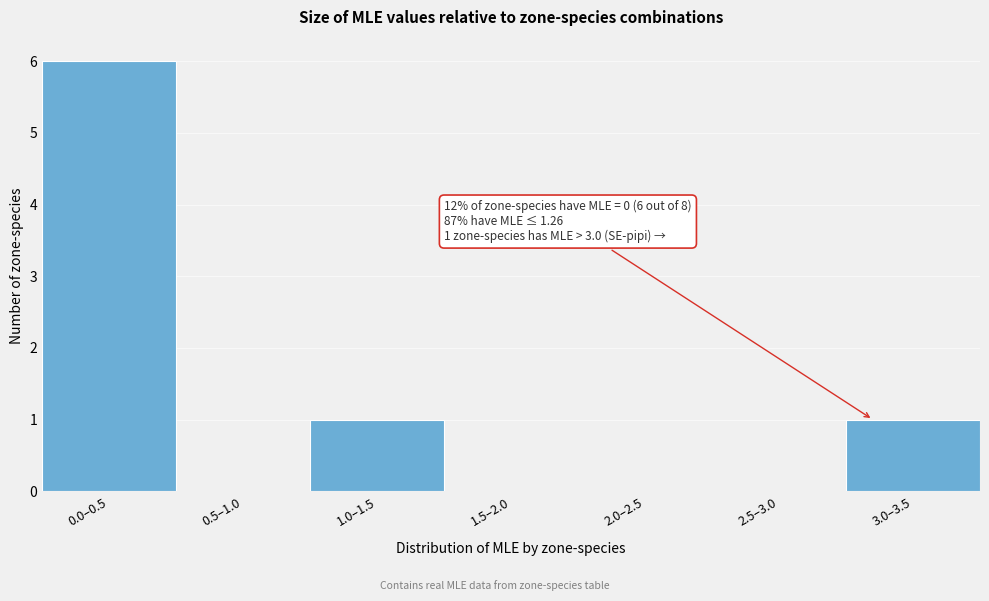

Reading right to left, what are all the values shown in this chart?

3.0–3.5=1	2.5–3.0=0	2.0–2.5=0	1.5–2.0=0	1.0–1.5=1	0.5–1.0=0	0.0–0.5=6